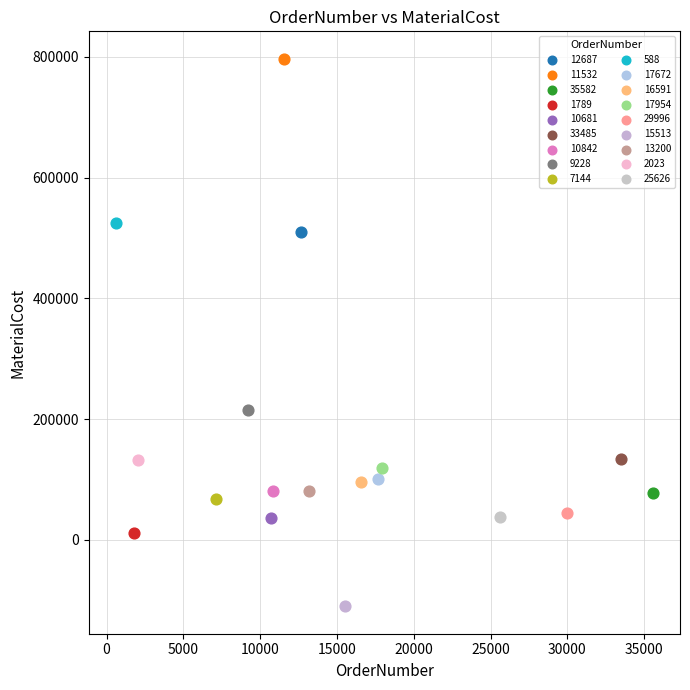

What are all the series names shown in the legend?

12687, 11532, 35582, 1789, 10681, 33485, 10842, 9228, 7144, 588, 17672, 16591, 17954, 29996, 15513, 13200, 2023, 25626